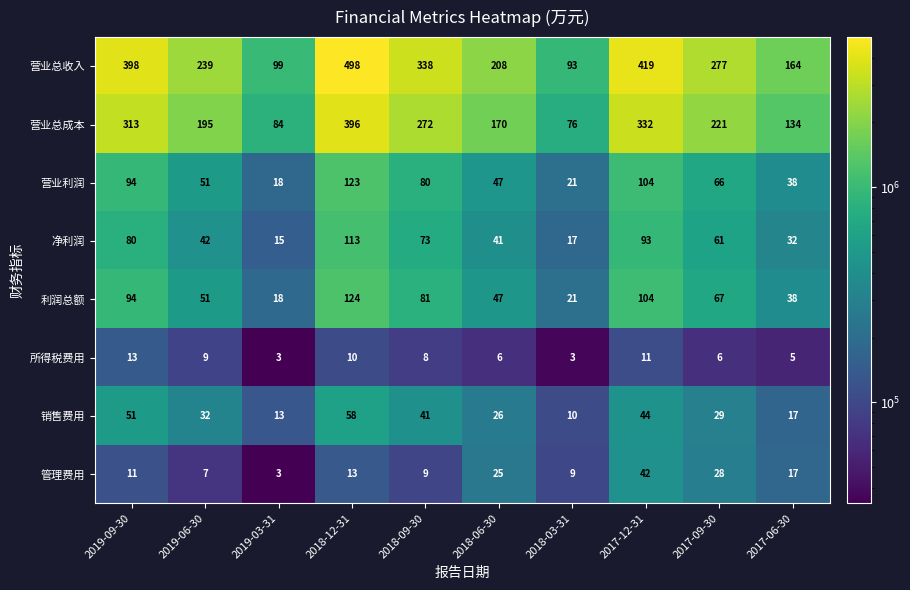

What is the sum of the 利润总额 values at 2018-06-30 and 2019-06-30?

98